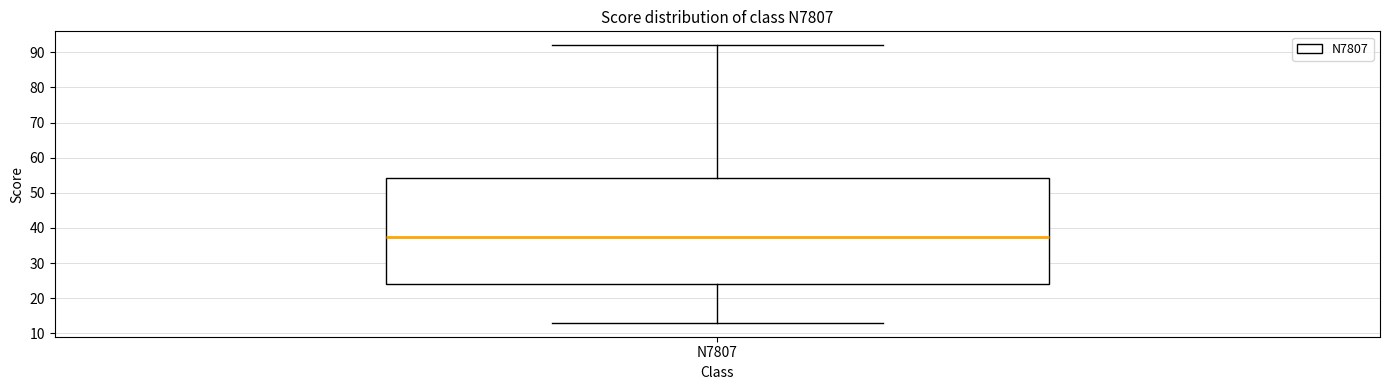

Transcribe this box plot: give where the median line is, the range the box spans, and where the two whiskers end, as read against the y-axis. The values are not printed on the chart, so give them approximately, as read against the axis.

median 38, box 24 to 54, whiskers 13 to 92